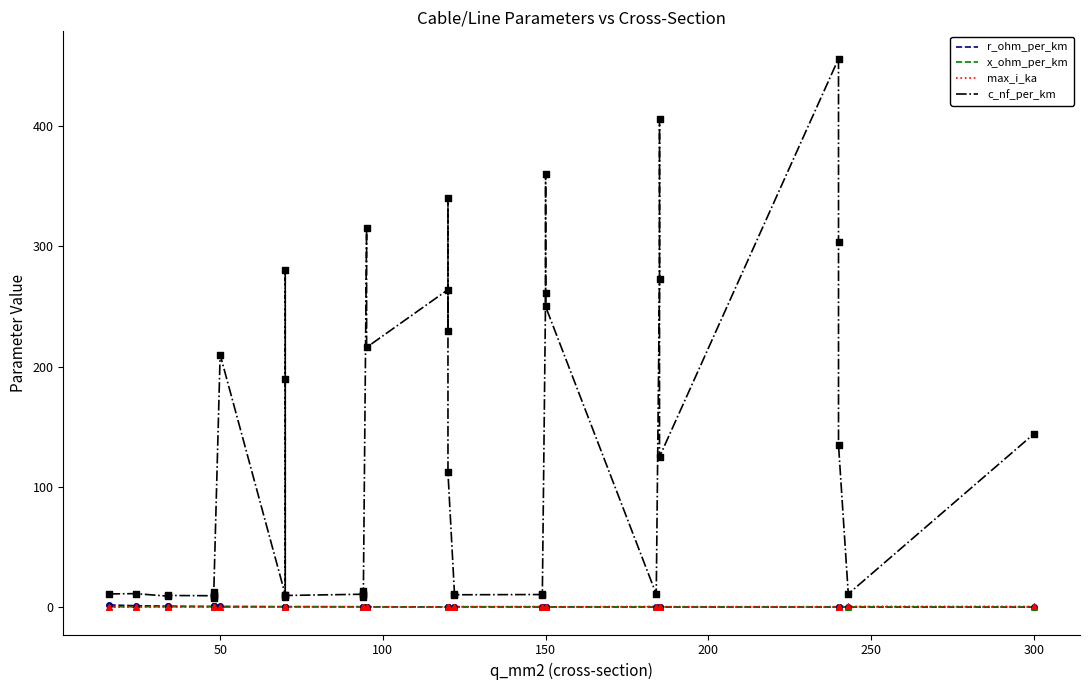

Which series has the largest total across all categories?

c_nf_per_km